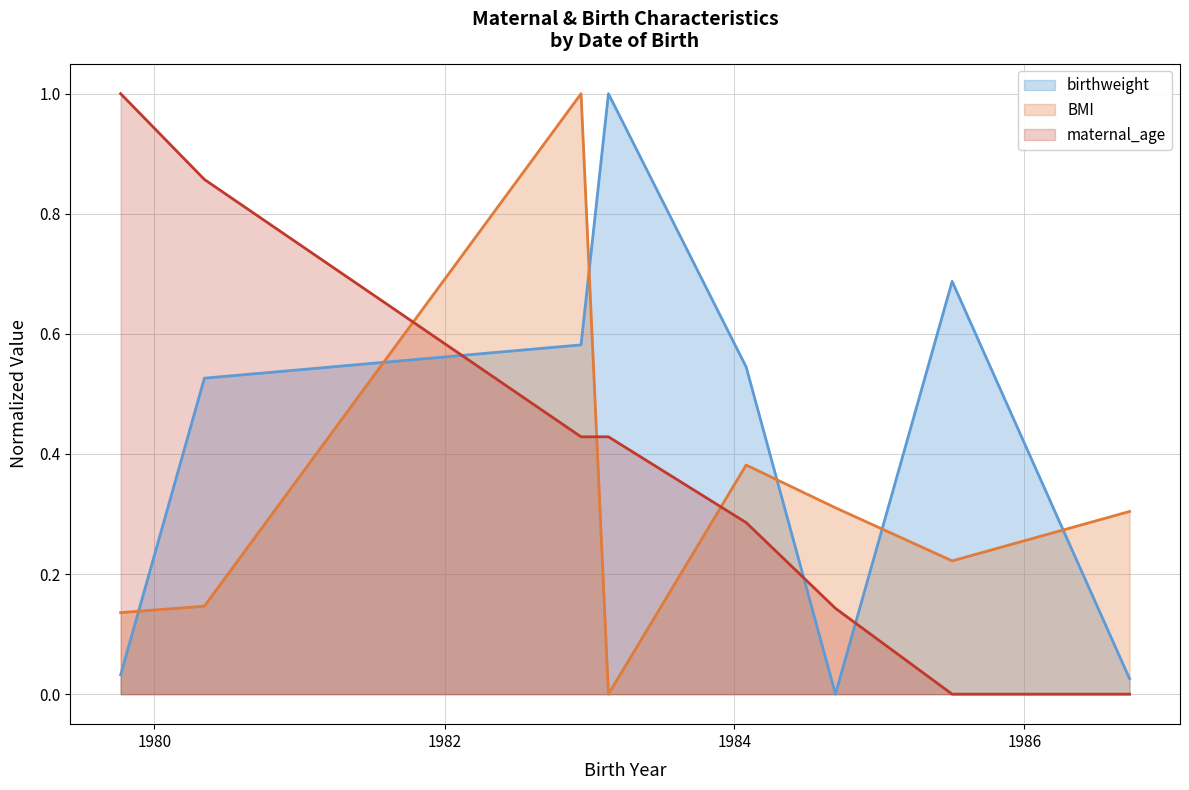

What is the spread (max minus min) of values at 1983-02-18?

1.0